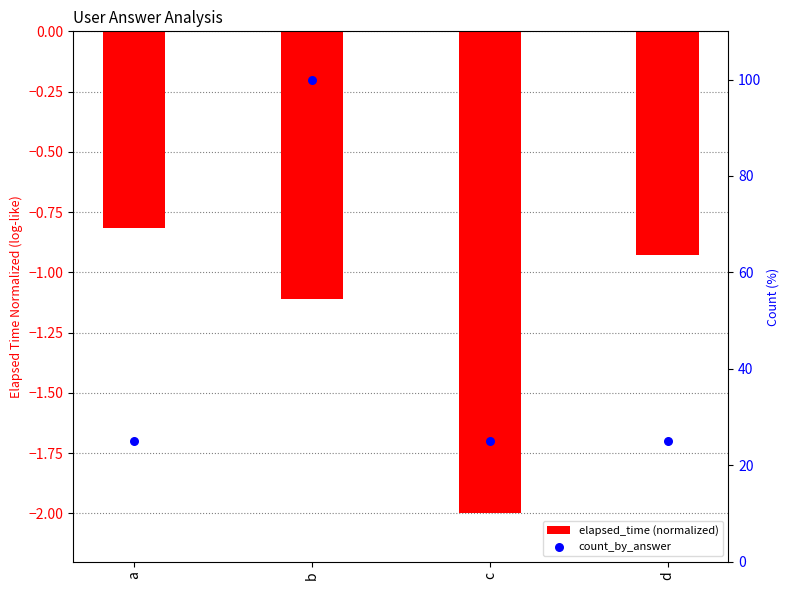

Which series has the largest total across all categories?

count_by_answer